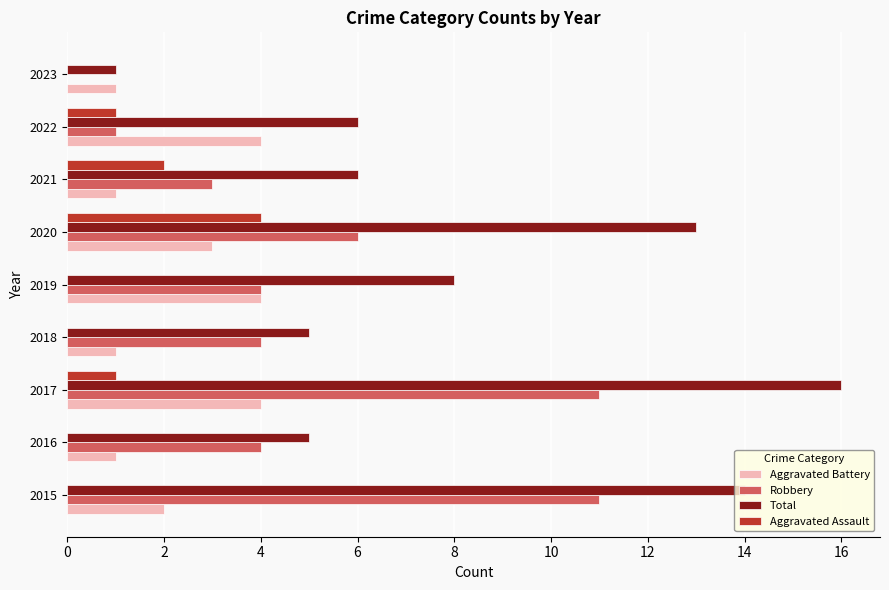

What is the average value of the Total series?

8